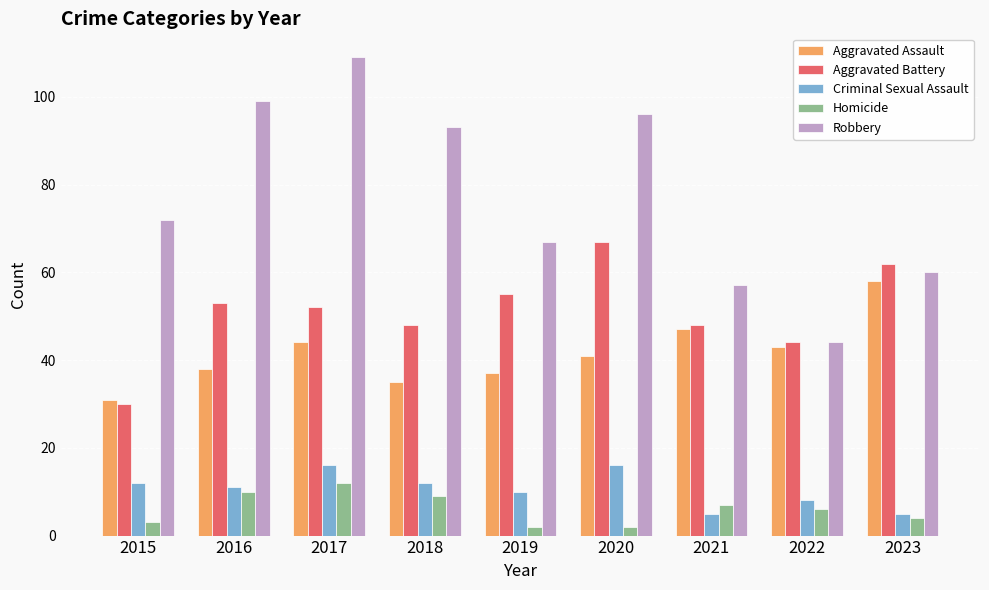

What are all the series names shown in the legend?

Aggravated Assault, Aggravated Battery, Criminal Sexual Assault, Homicide, Robbery